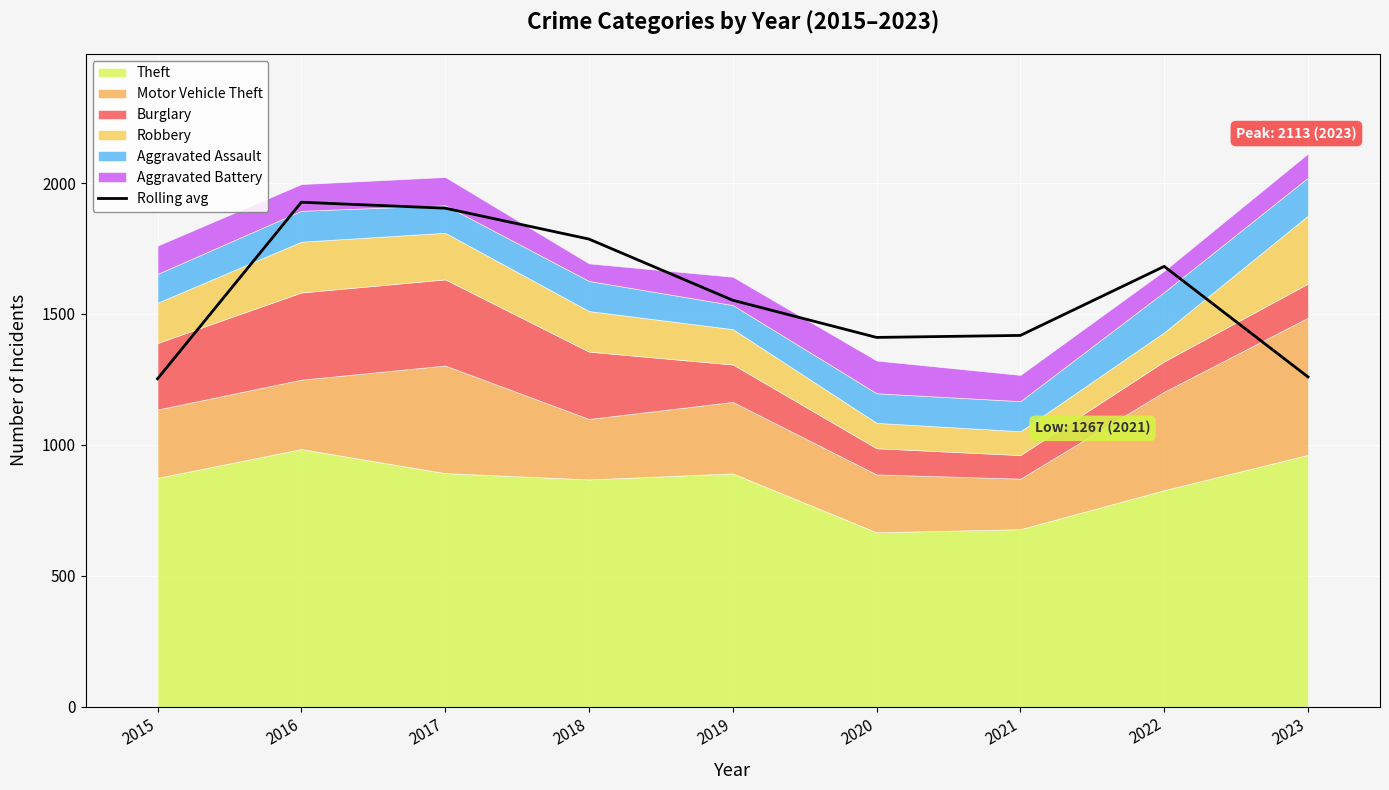

What is the average value?

1576.7